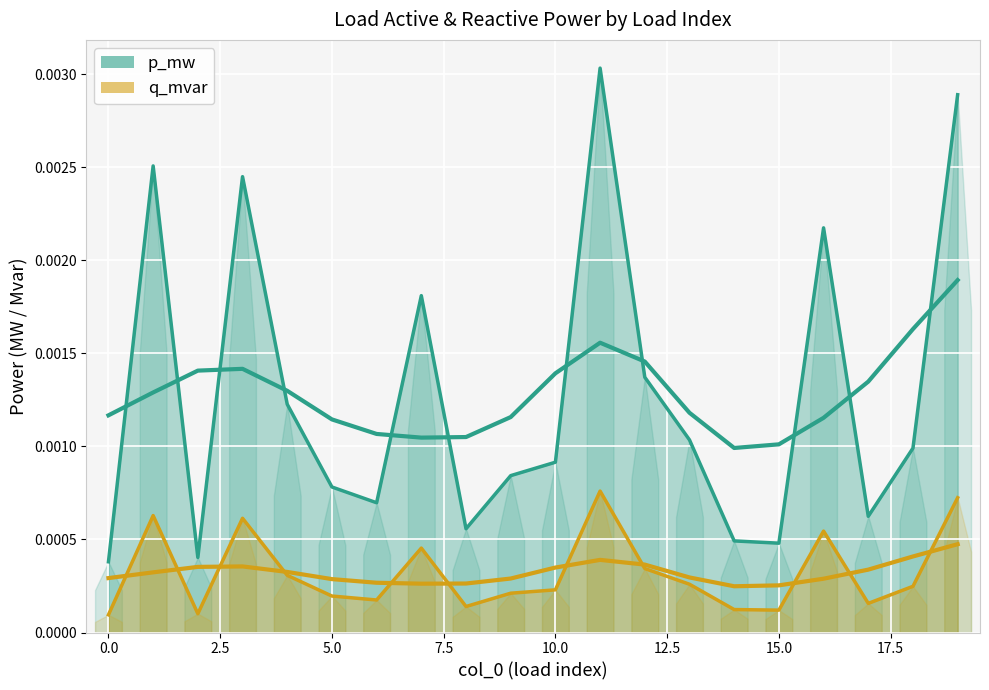

In p_mw, how many points are higher than both neighbors (excluding endpoints)?

5